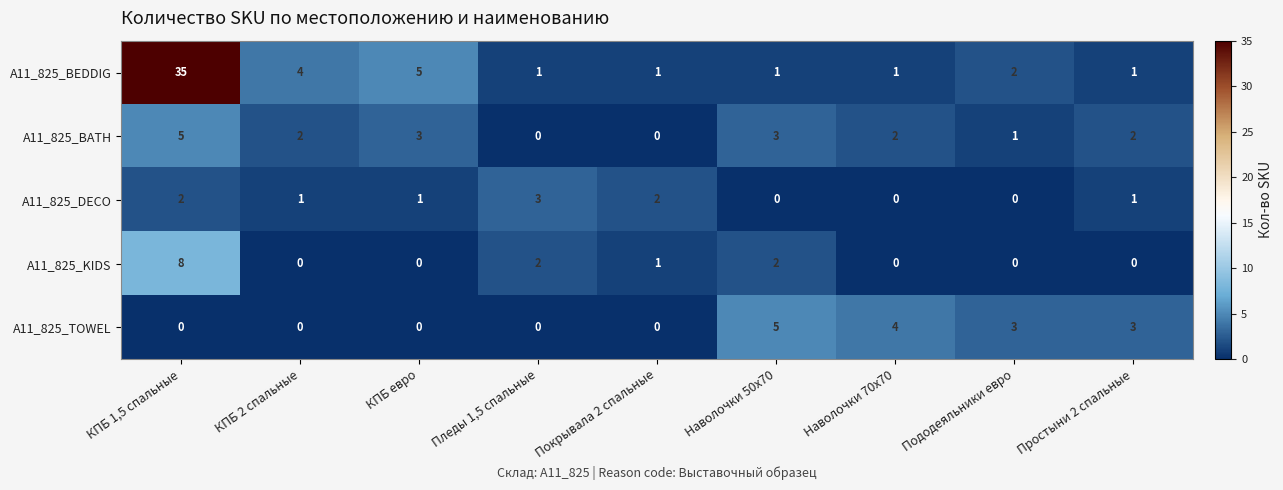

How many A11_825_BATH values are between 1 and 3?

6